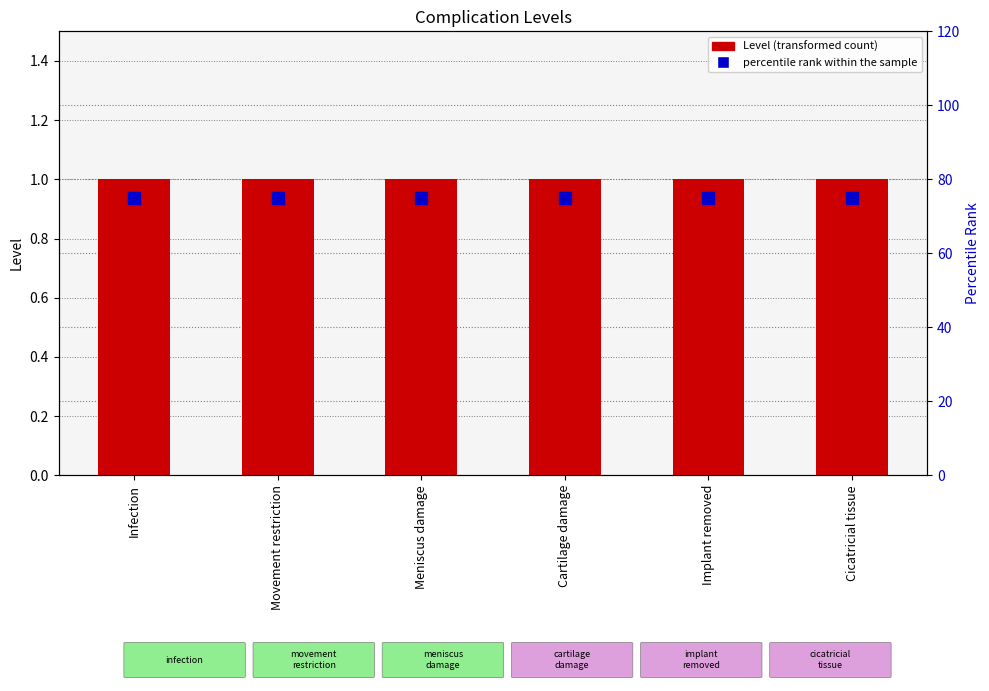

What is the maximum value for Level?

1